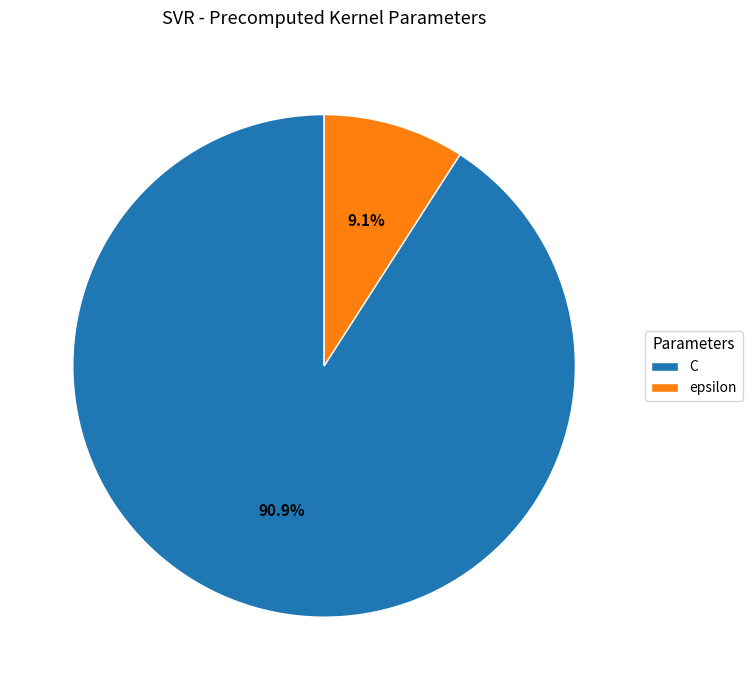

Which has a higher value, epsilon or C?

C